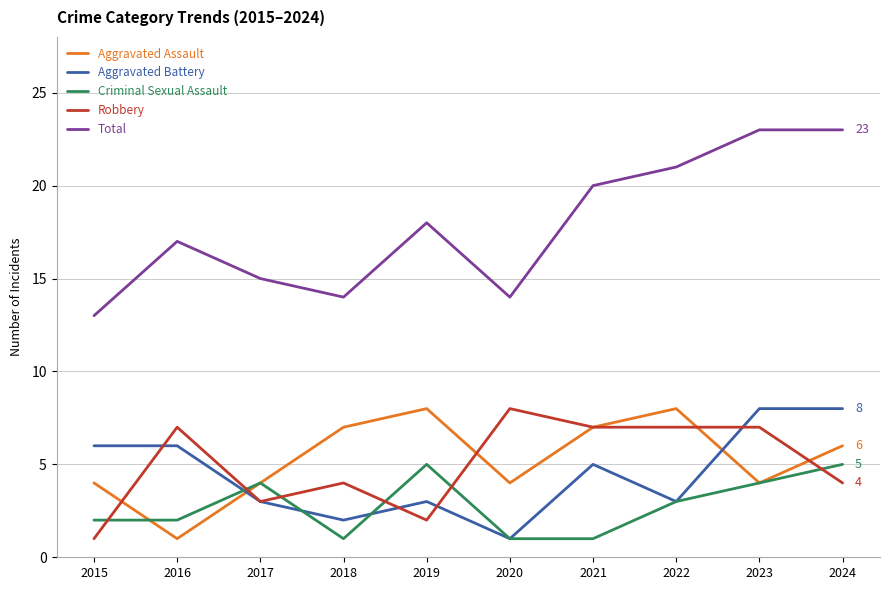

Rank the series at 2016 from lowest to highest value.

Aggravated Assault, Criminal Sexual Assault, Aggravated Battery, Robbery, Total